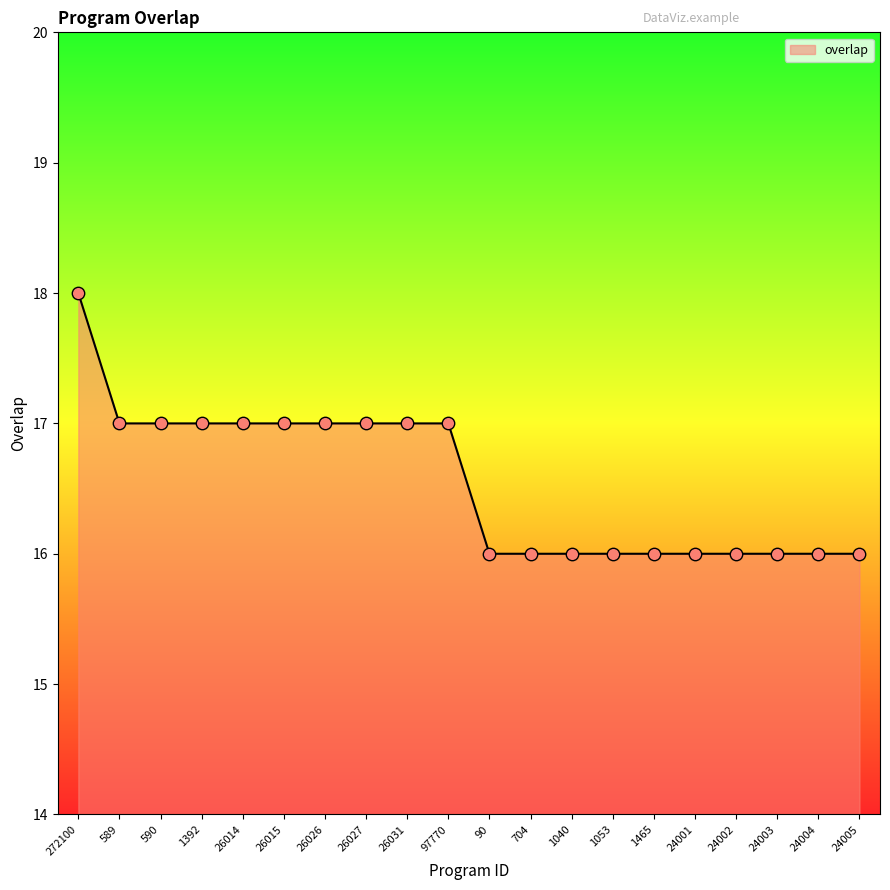

Which has a higher value, 26031 or 24005?

26031